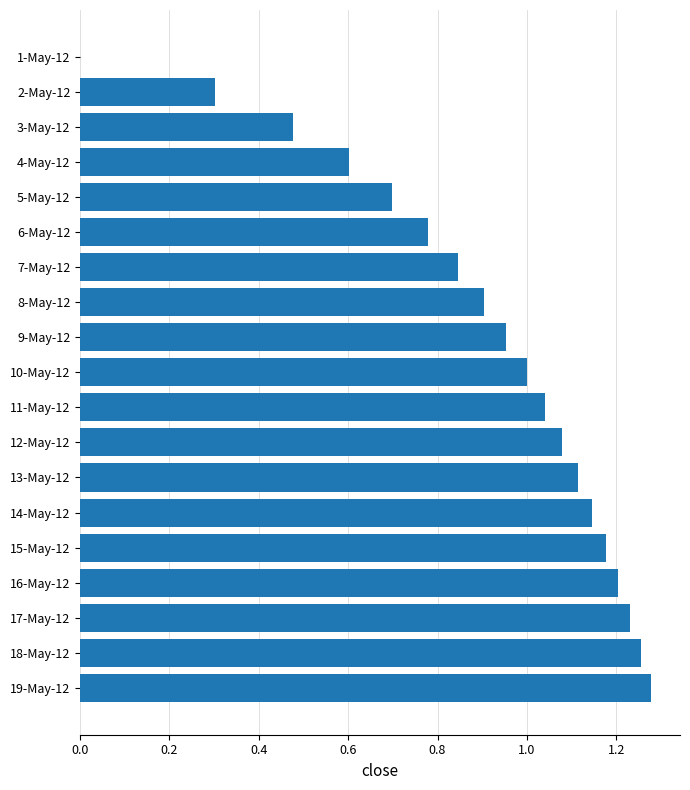

What is the sum of all values?

17.1